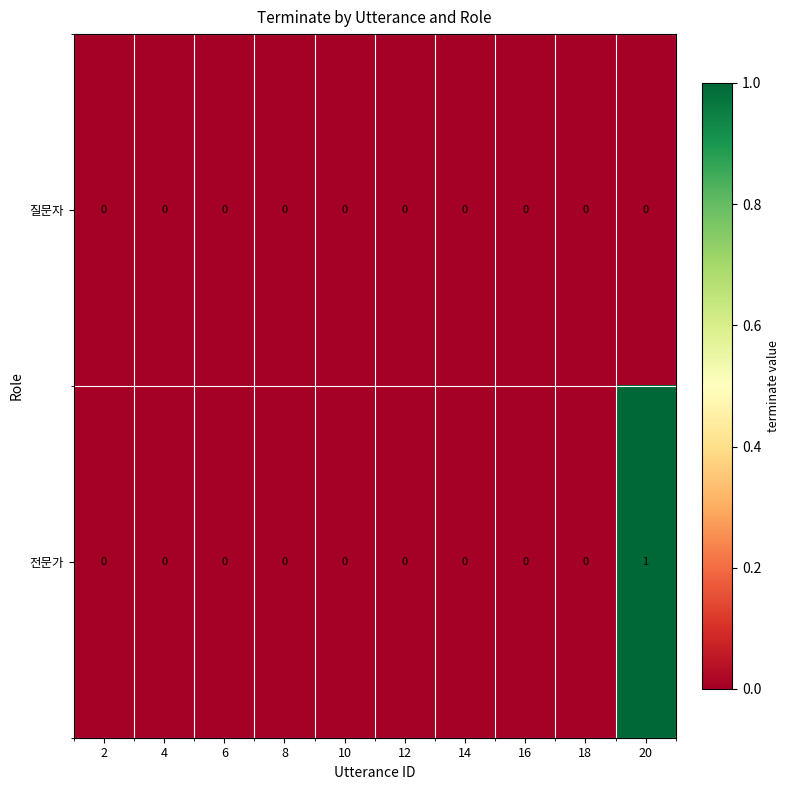

List the series in order of their overall mean, highest first.

전문가, 질문자